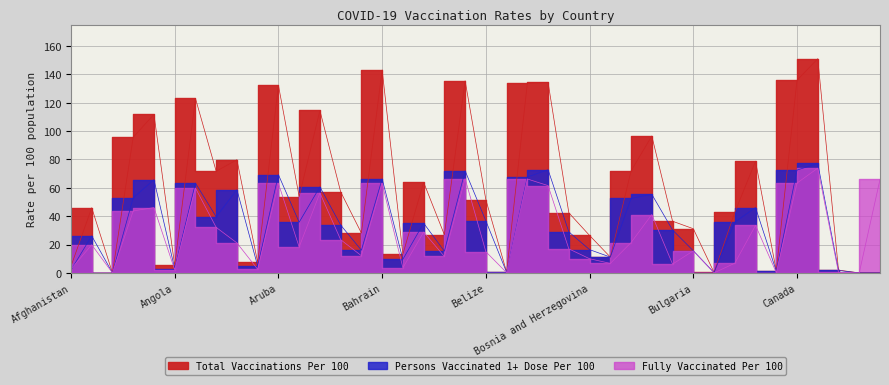

How many interior local peaks does the Fully Vaccinated Per 100 series have?

13